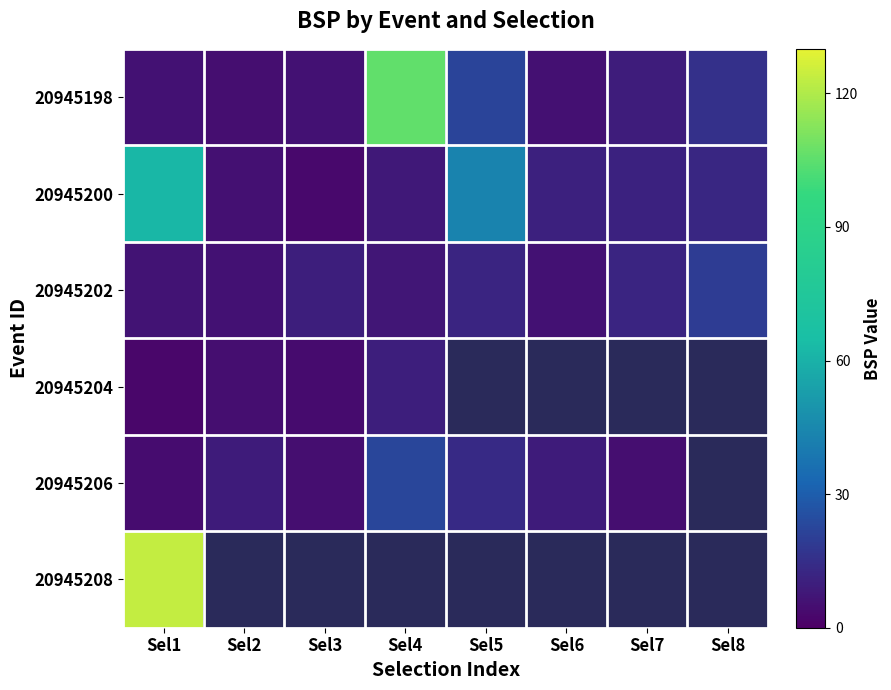

List the series in order of their overall mean, lowest first.

20945202, 20945204, 20945206, 20945208, 20945200, 20945198